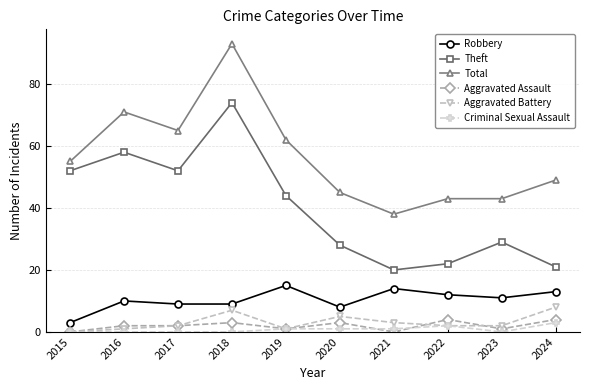

Rank the series at 2020 from lowest to highest value.

Criminal Sexual Assault, Aggravated Assault, Aggravated Battery, Robbery, Theft, Total